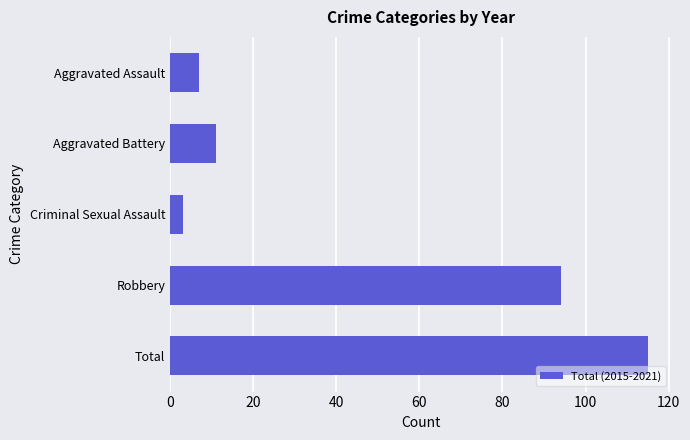

List the labels in order of value, smallest first.

Criminal Sexual Assault, Aggravated Assault, Aggravated Battery, Robbery, Total